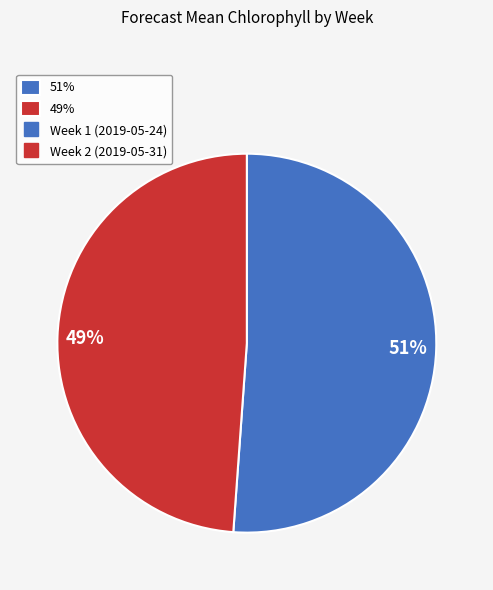

To the nearest percent, what is the difference between the largest and smallest slice percentages?

2%